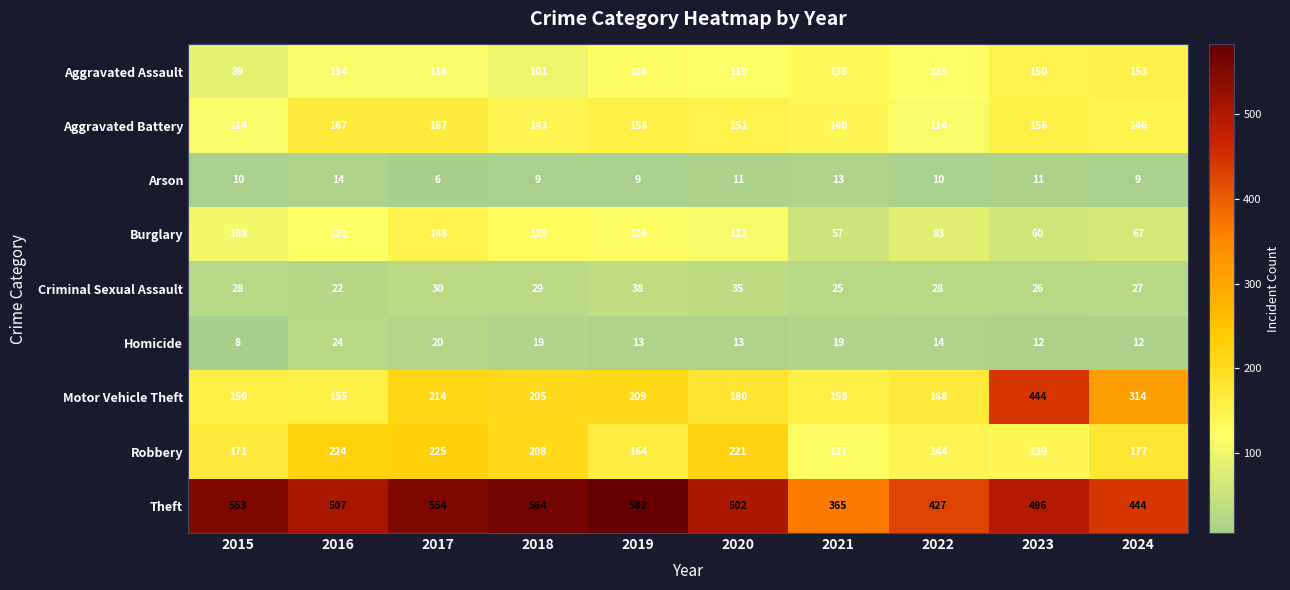

Which category has the highest value in the Homicide series?

2016